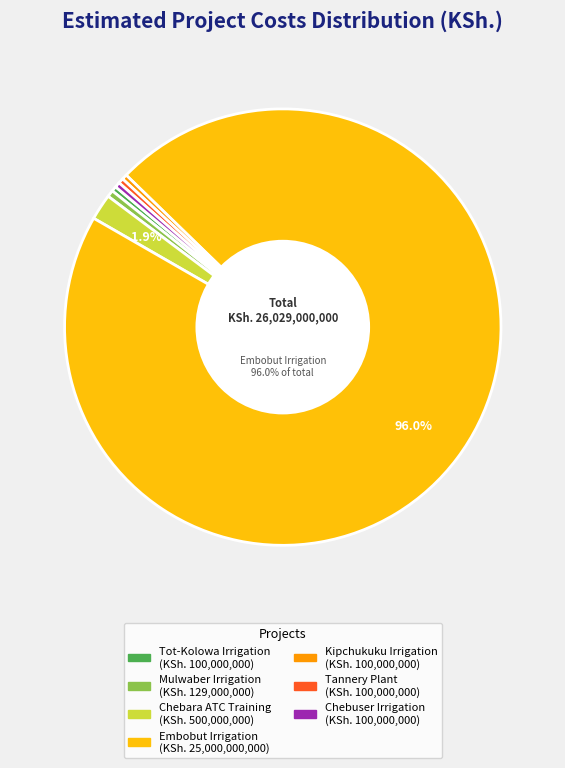

Does any single category account for the majority?

Yes